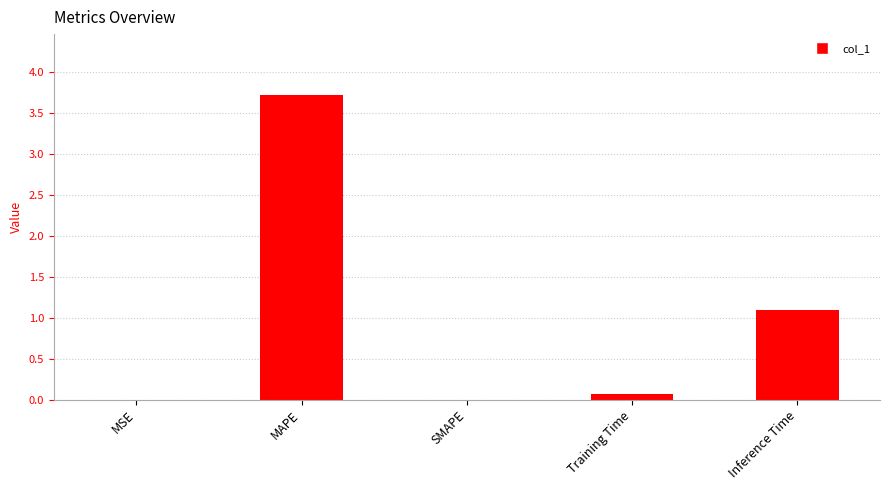

Between MAPE and SMAPE, which is larger?

MAPE